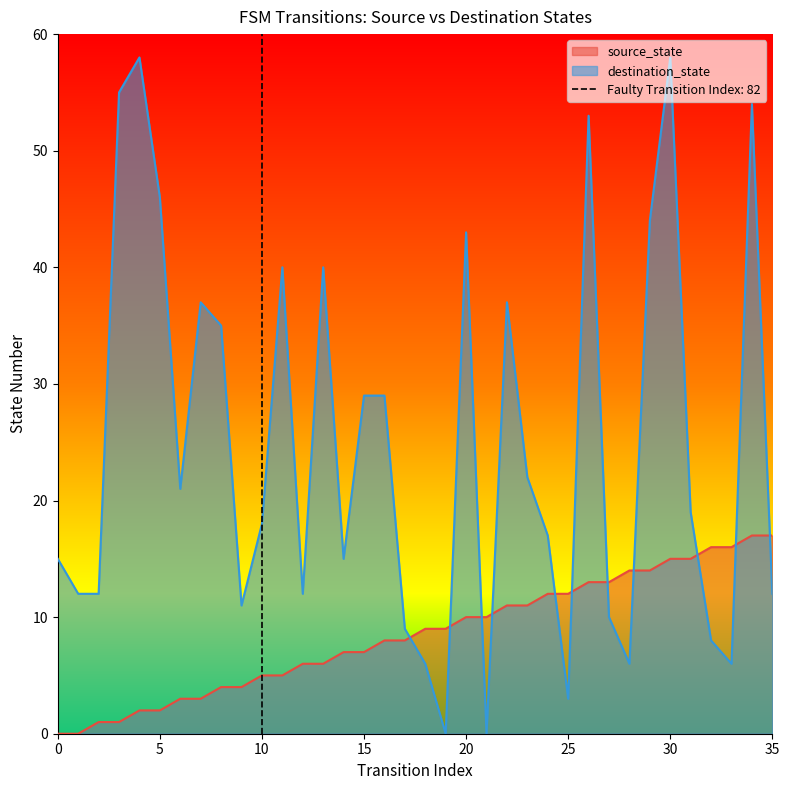

What is the value of the destination_state point at the 34th from the left?

6